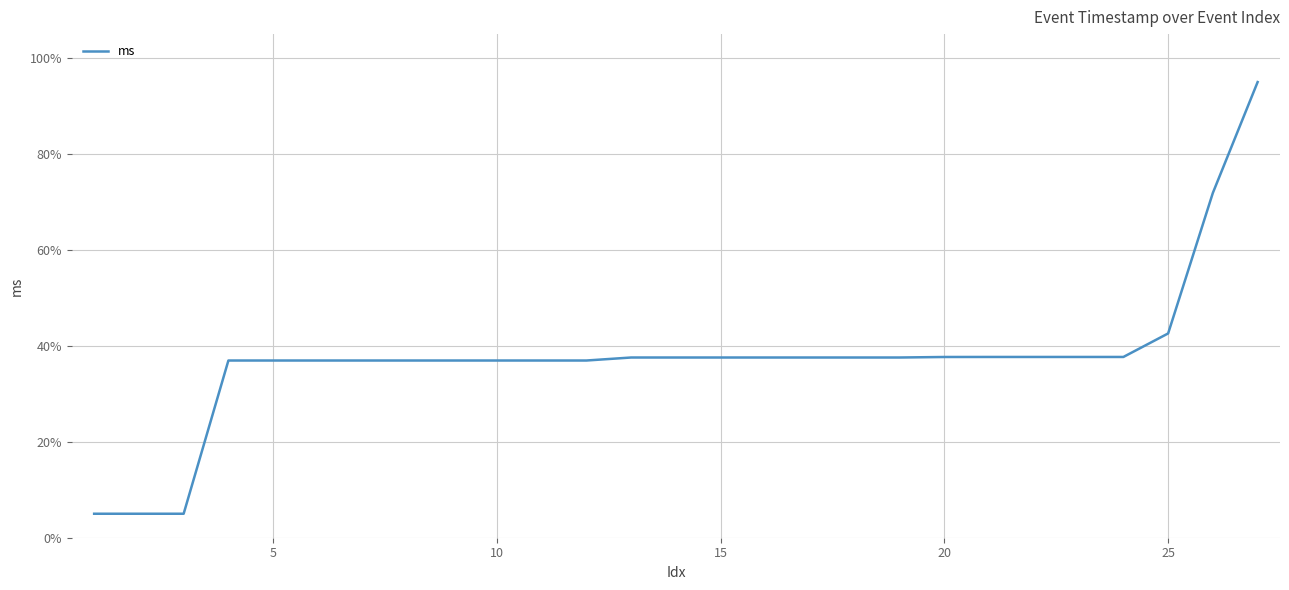

Is this an area chart (filled region under the line)?

No